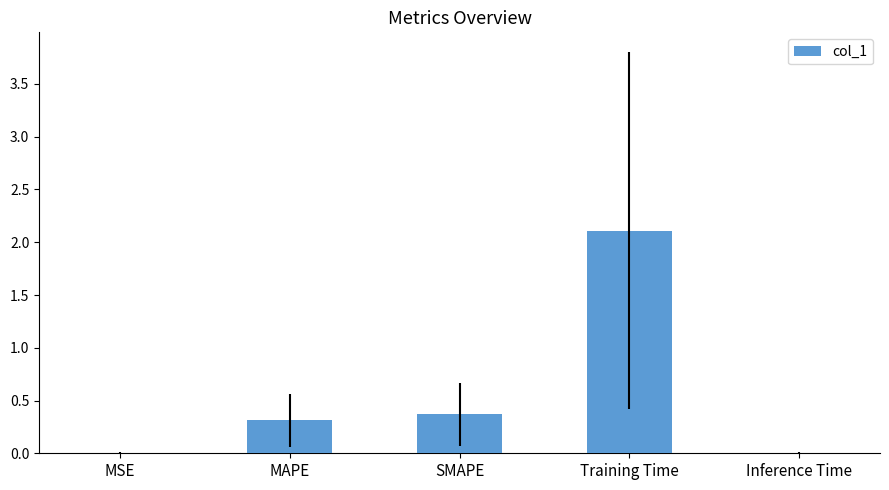

Read the value at MAPE.

0.3